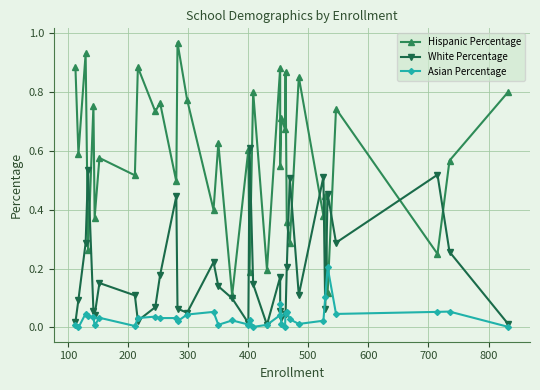

Is it true that Hispanic Percentage equals 0.2 at 27?

False